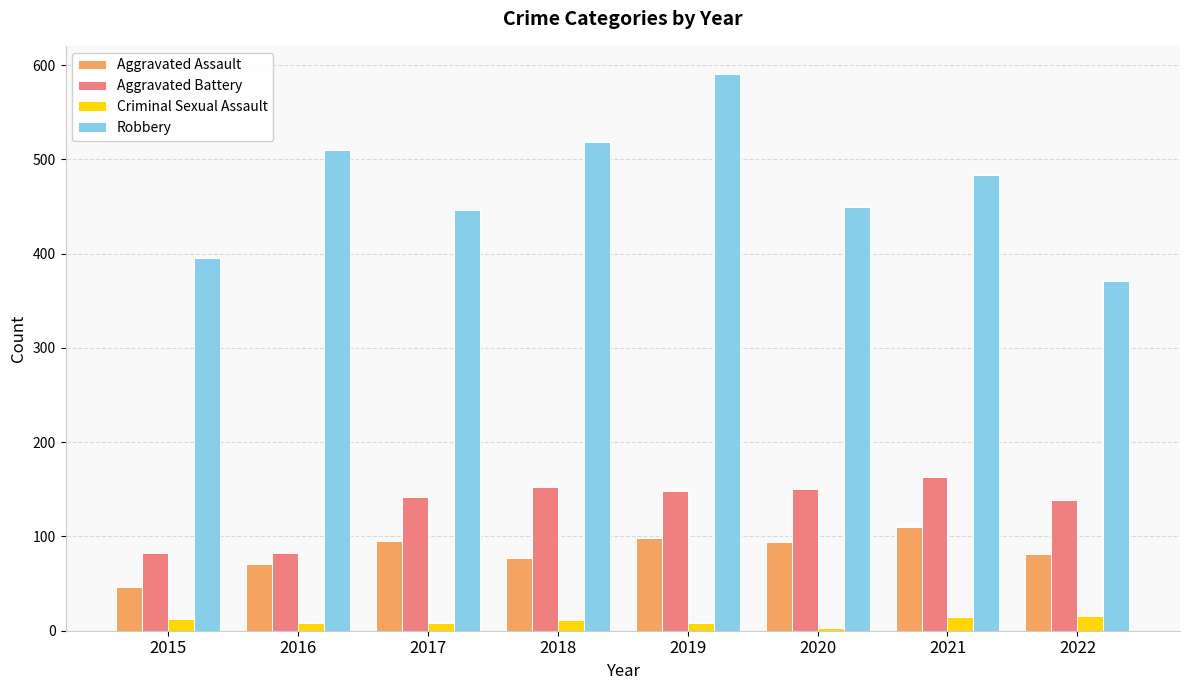

Rank the series at 2017 from highest to lowest value.

Robbery, Aggravated Battery, Aggravated Assault, Criminal Sexual Assault